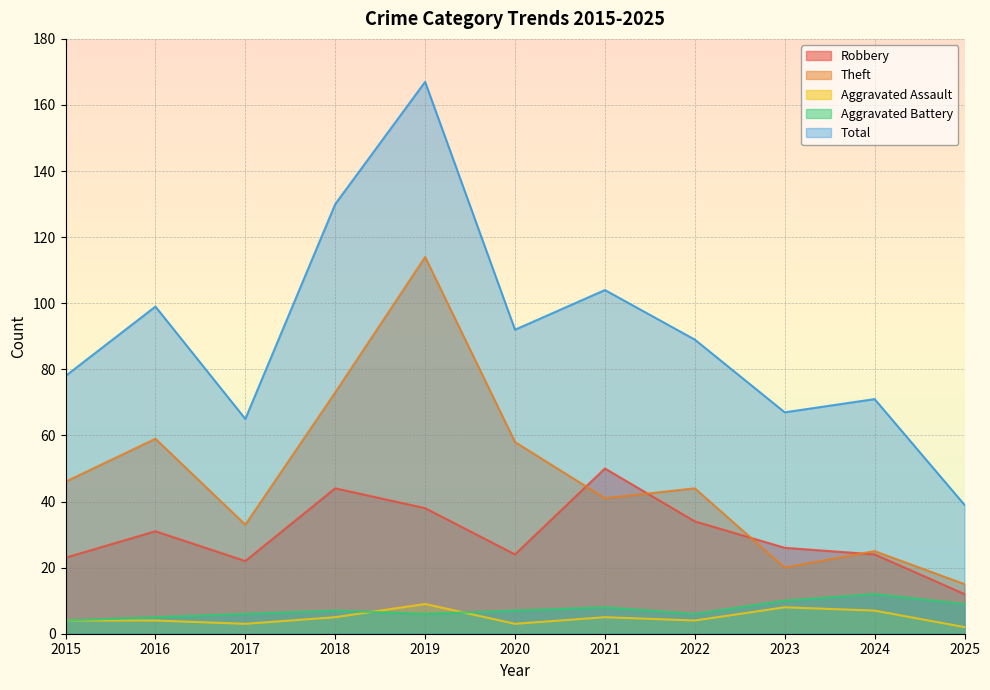

Between 2025 and 2021, which is larger?

2021